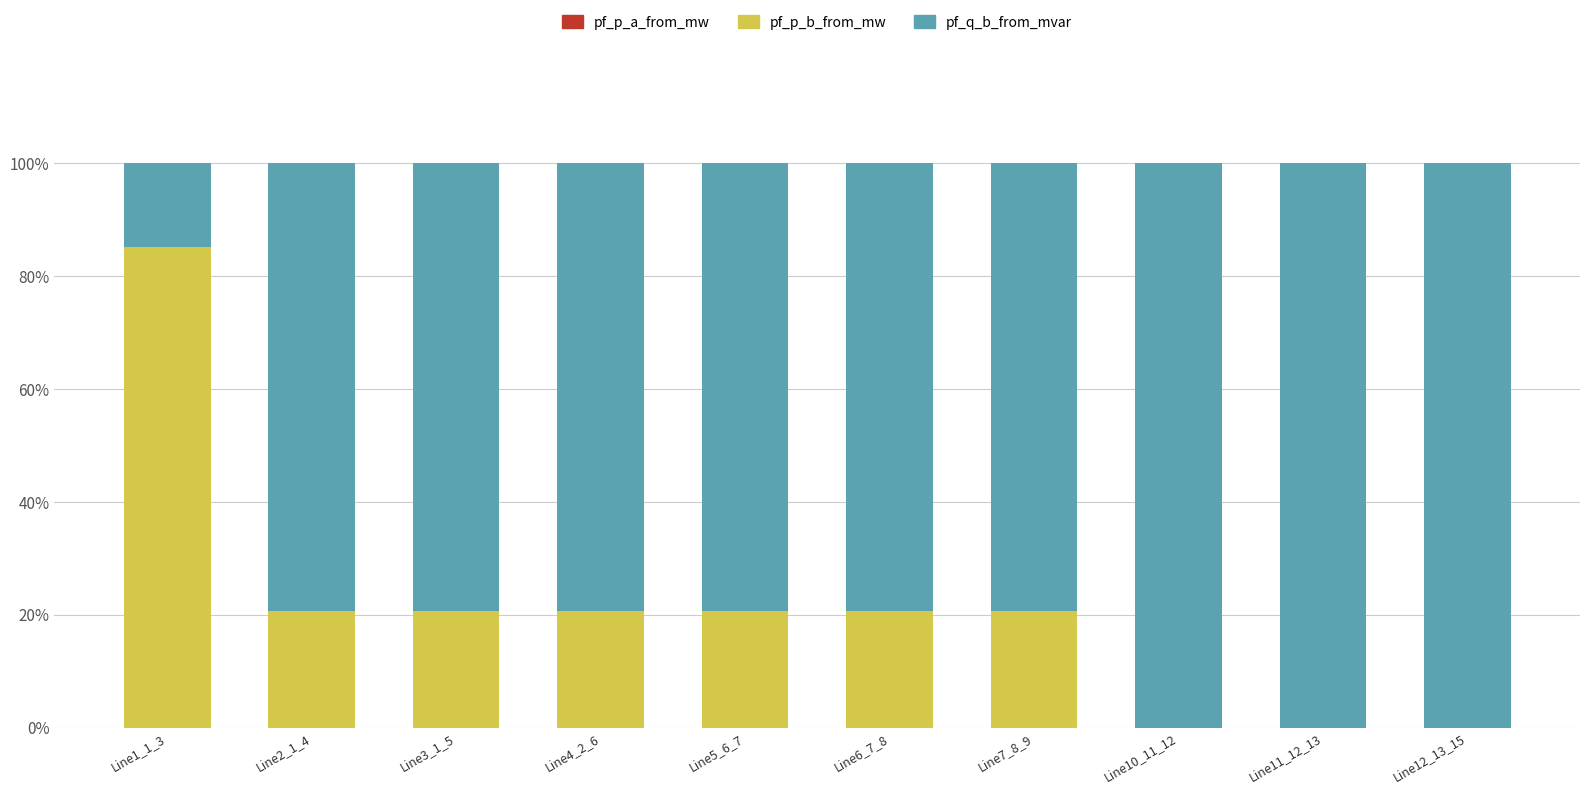

What is the sum of all pf_q_b_from_mvar values?

790.6